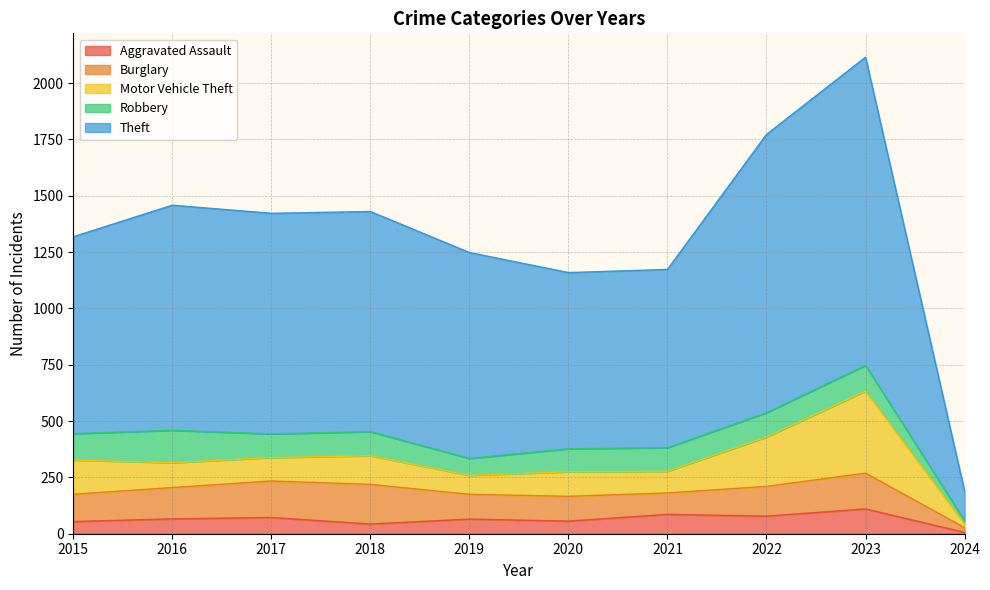

True or false: Motor Vehicle Theft and Robbery cross at least once.

True